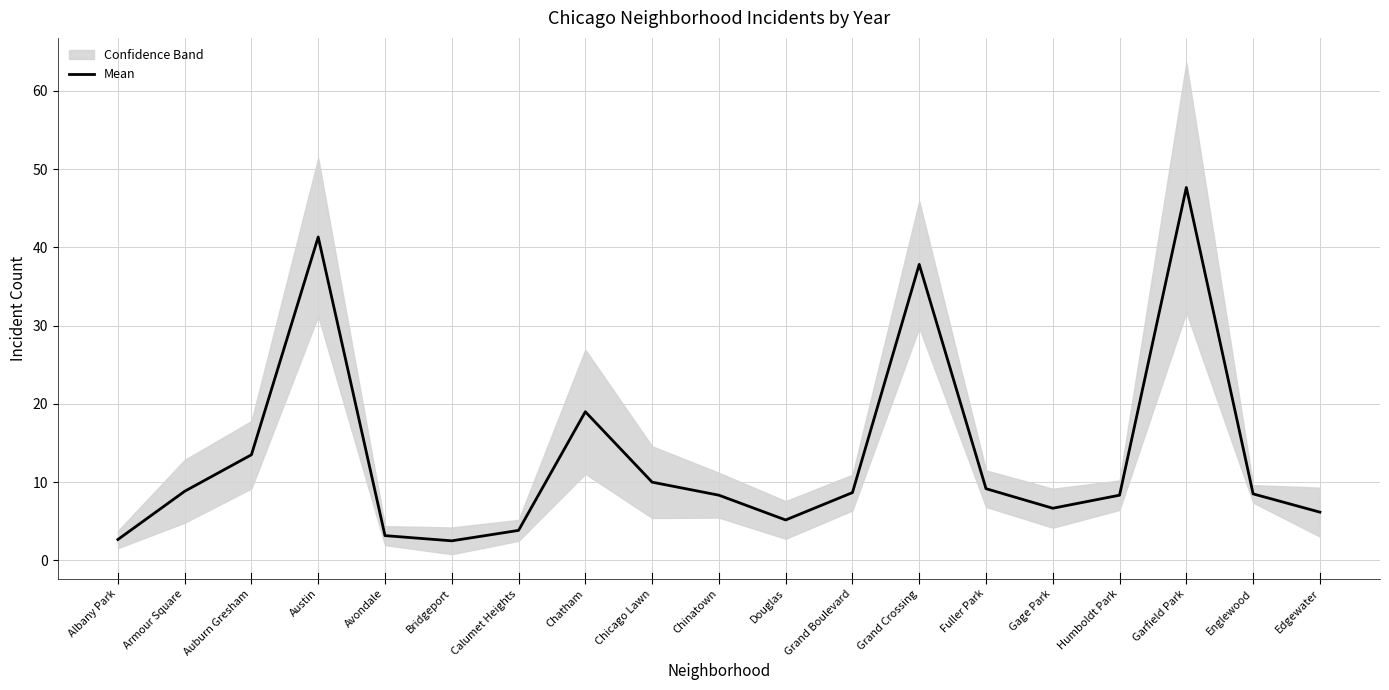

List the labels in order of value, largest first.

Garfield Park, Austin, Grand Crossing, Chatham, Auburn Gresham, Chicago Lawn, Fuller Park, Armour Square, Grand Boulevard, Englewood, Chinatown, Humboldt Park, Gage Park, Edgewater, Douglas, Calumet Heights, Avondale, Albany Park, Bridgeport